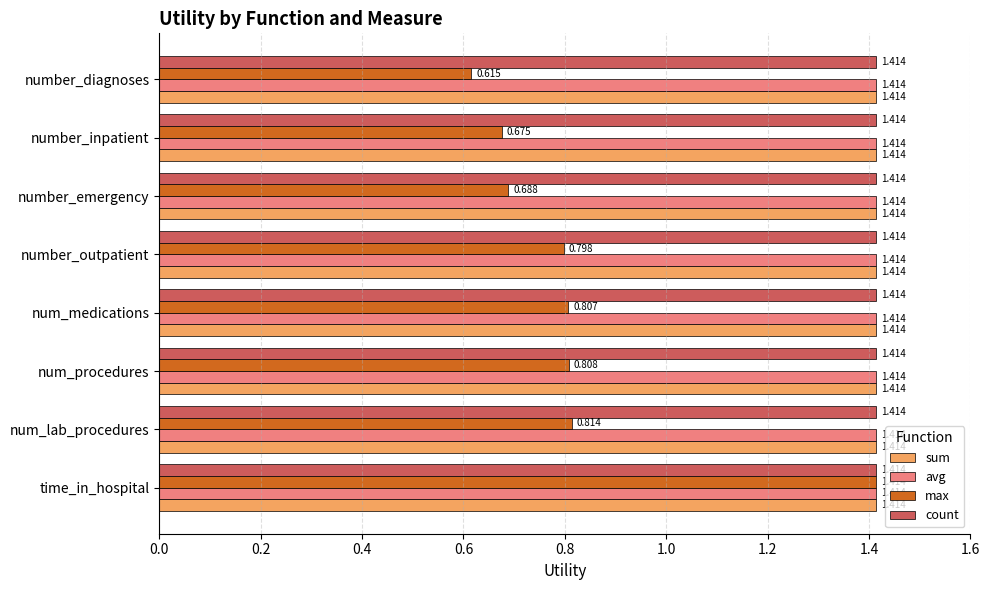

Between time_in_hospital and num_procedures, which series saw the biggest shift?

max